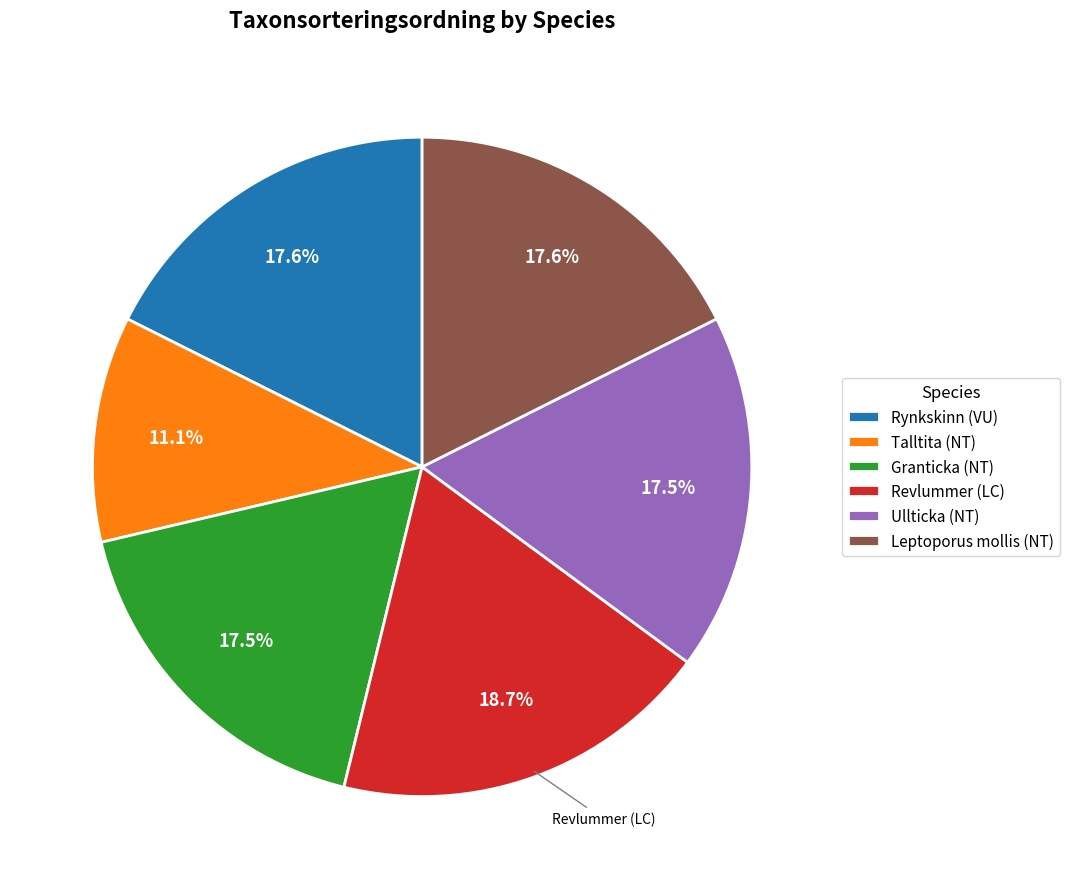

Is Rynkskinn (VU) the majority of the pie?

No